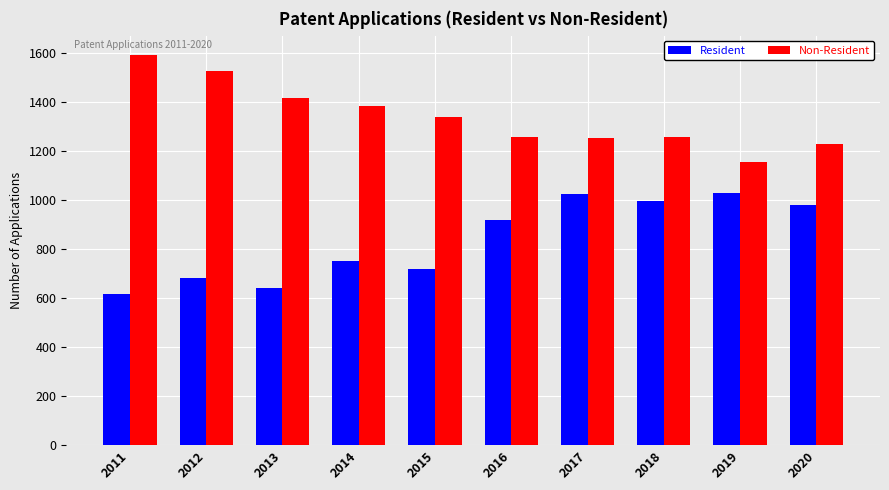

What is the sum of the Non-Resident values at 2011 and 2016?

2849